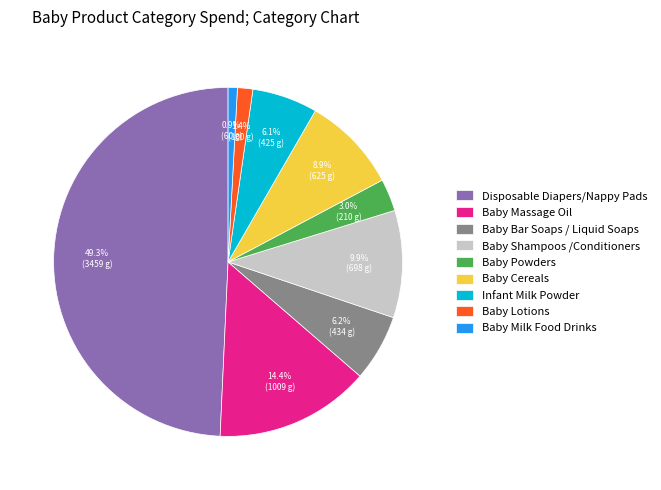

To the nearest percent, what is the difference between the largest and smallest slice percentages?

48%